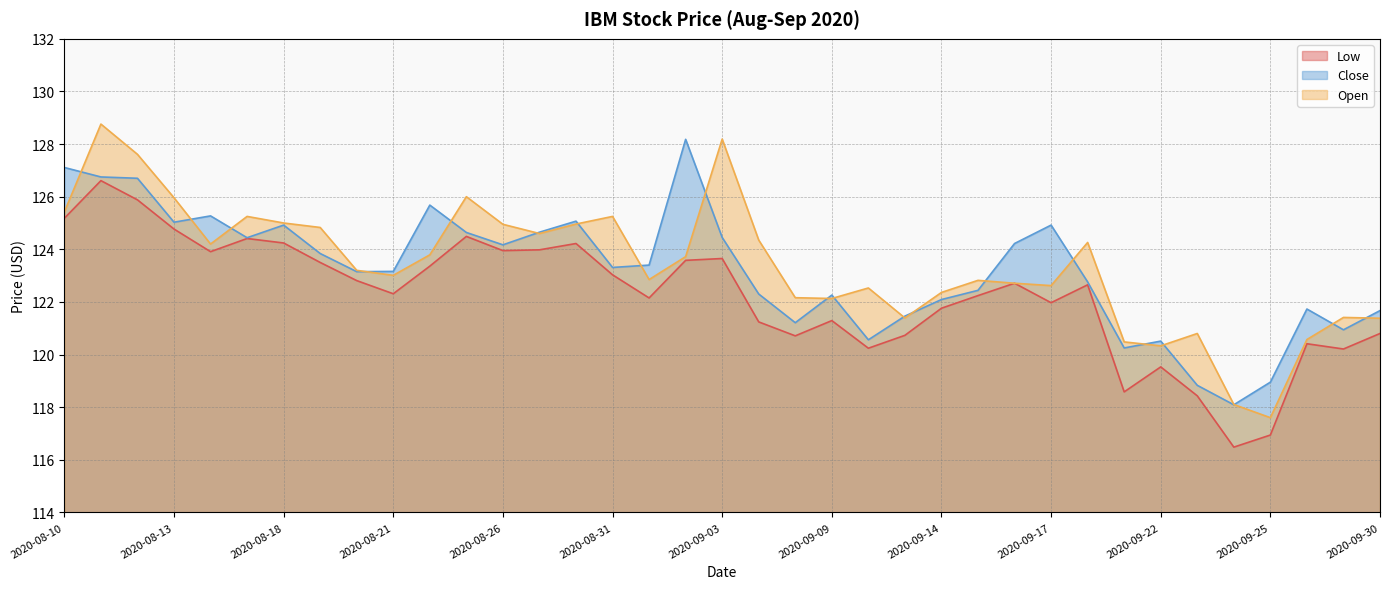

What is the value of the Close point at the 25th from the left?

122.1